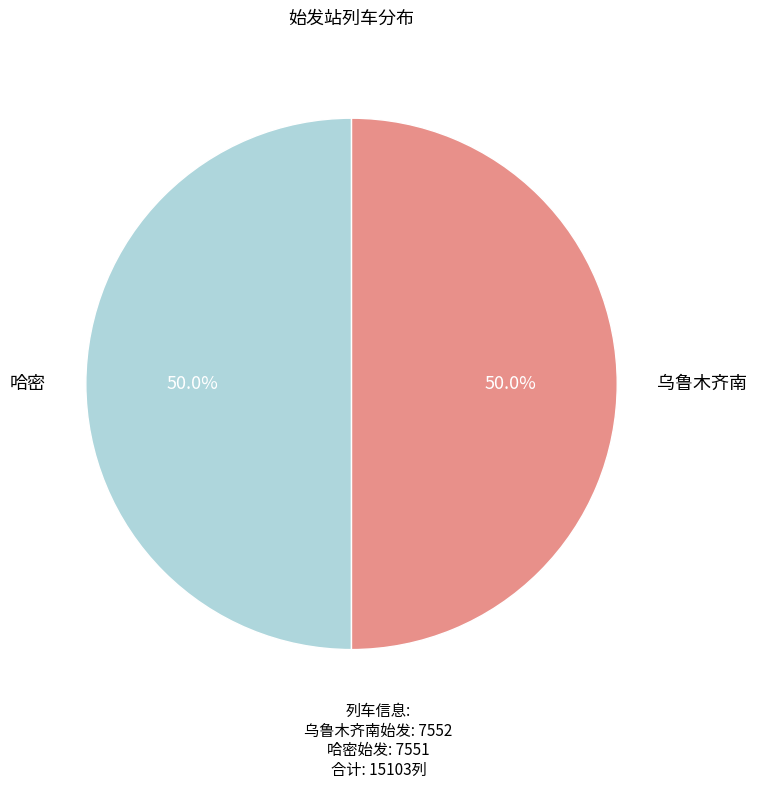

How many segments does this pie chart have?

2